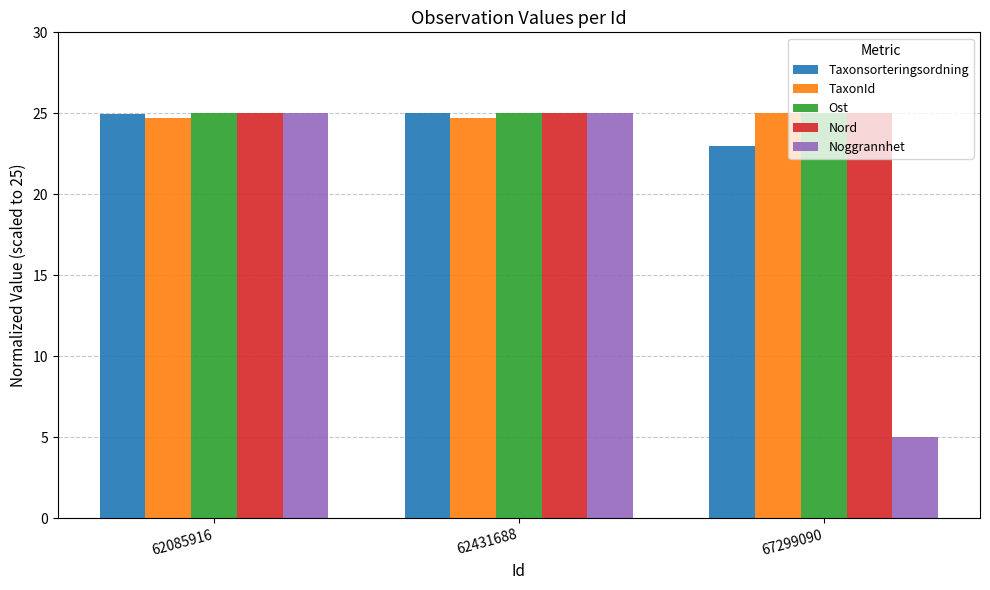

How many data points does each series have?

3